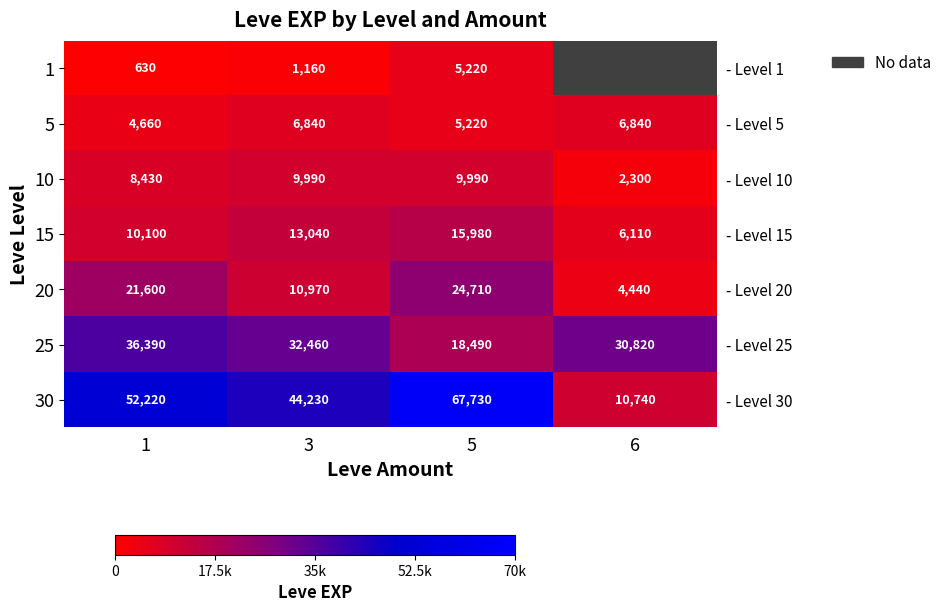

The value of 1 at 3 is 1883.2. True or false?

False